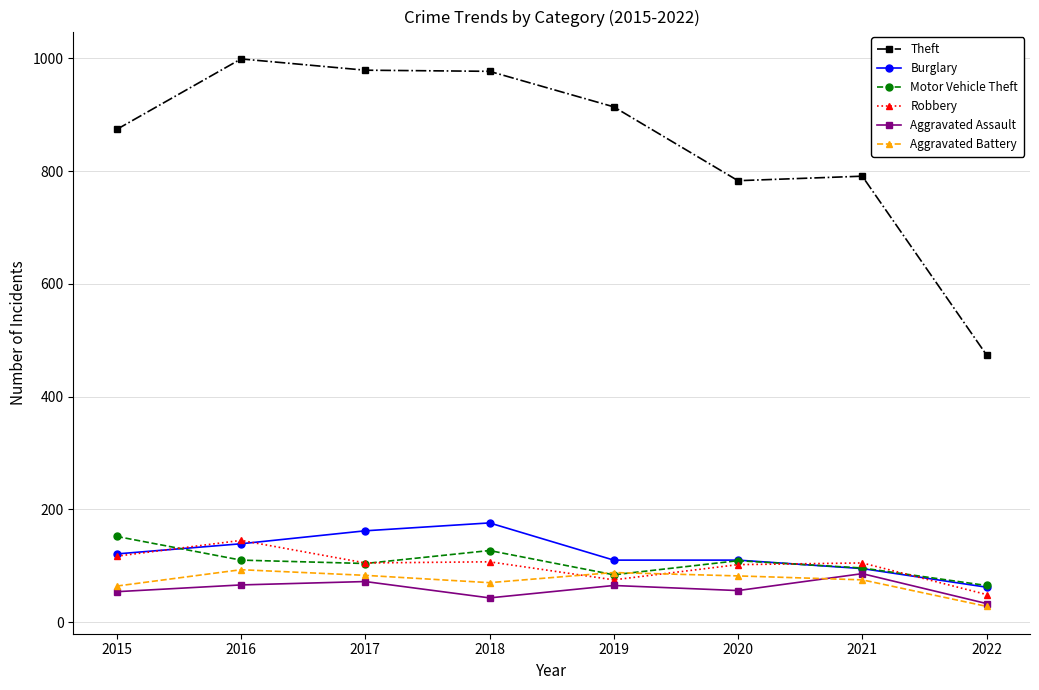

True or false: Aggravated Assault and Theft cross at least once.

False